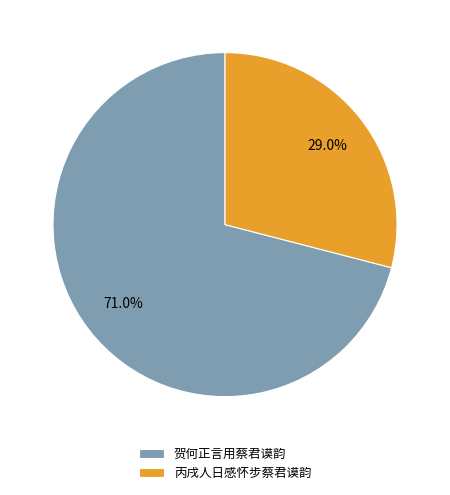

Does any single category account for the majority?

Yes